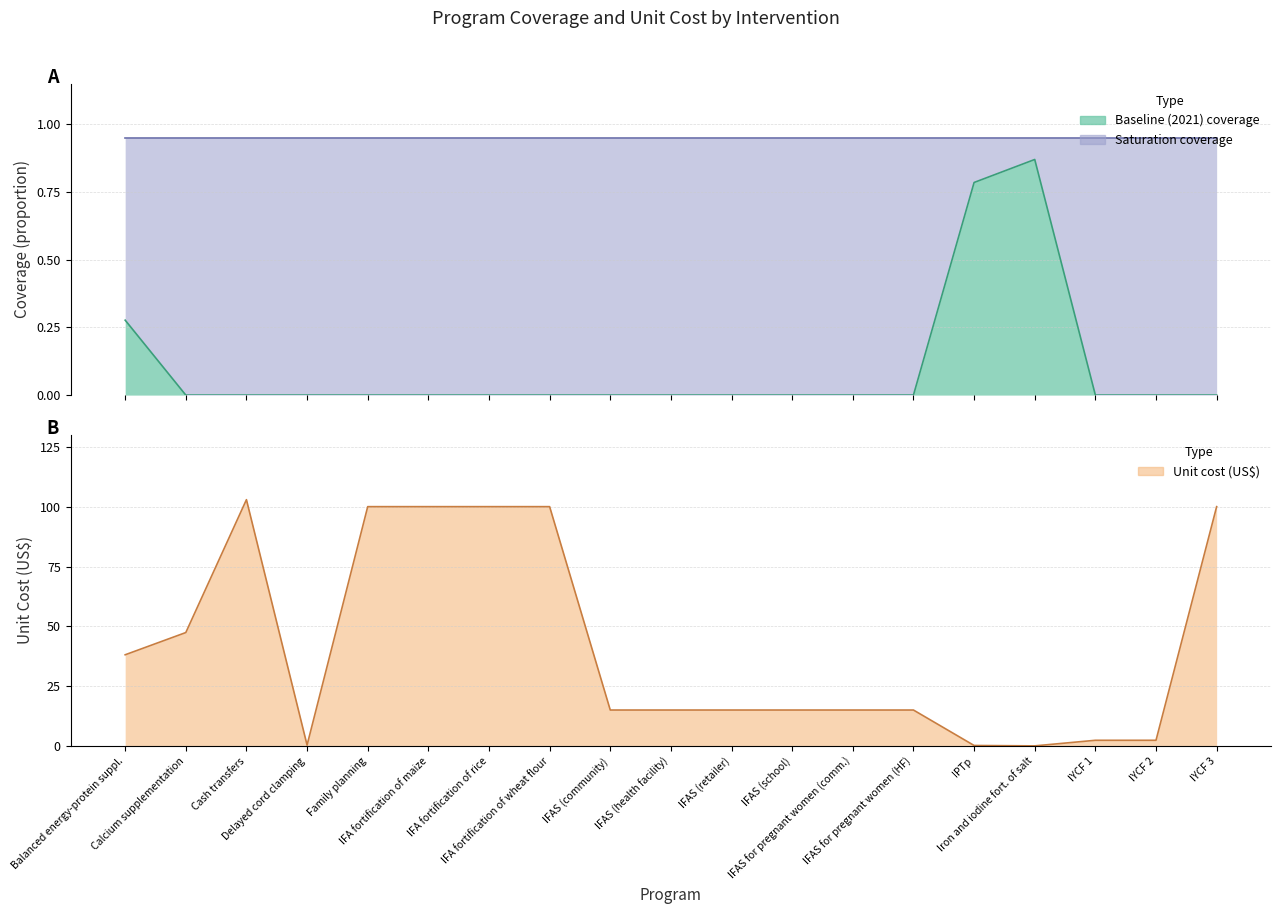

The unit_cost series shows 2.5 at IYCF 1. True or false?

True